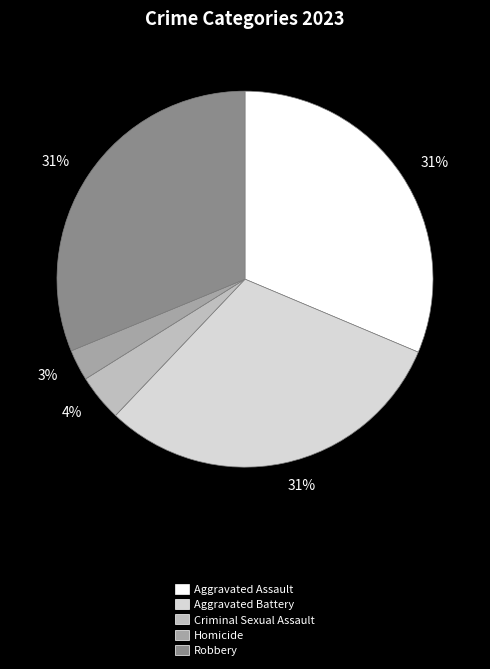

Is there any slice that represents more than half of the pie?

No